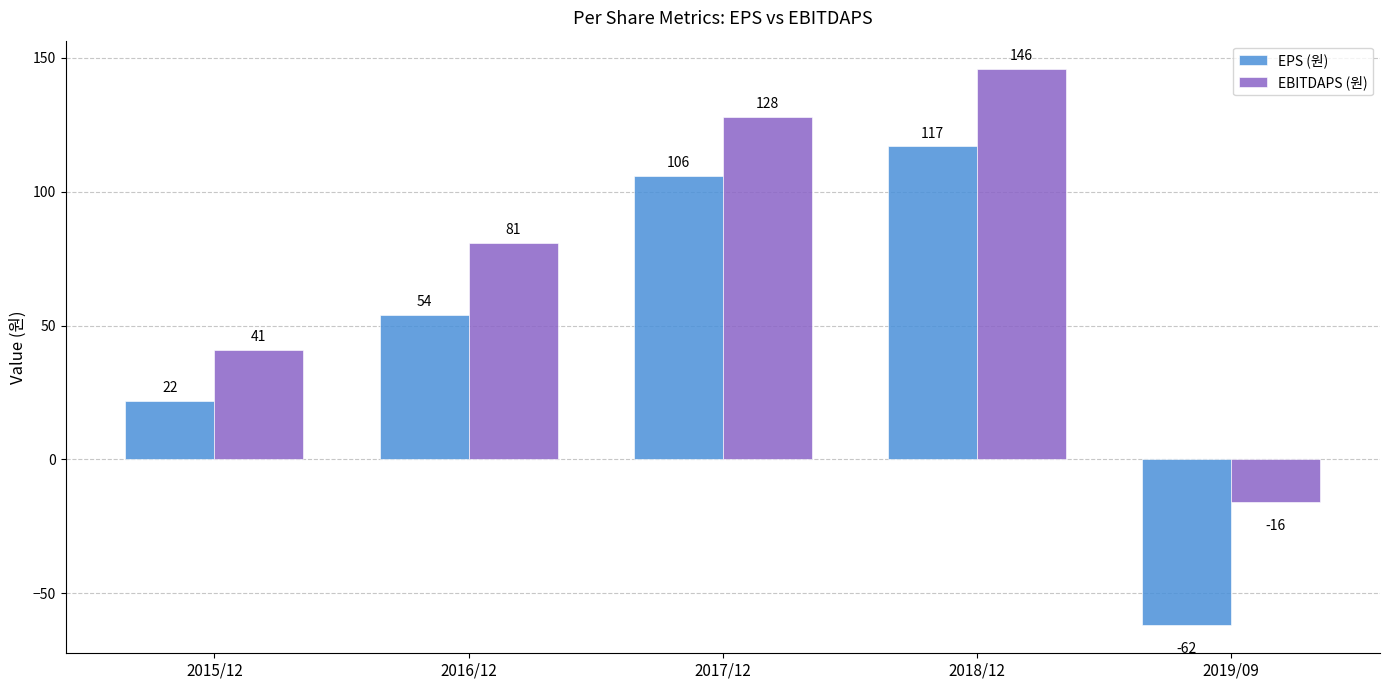

What is the value of the EBITDAPS (원) bar at the 4th from the left?

146